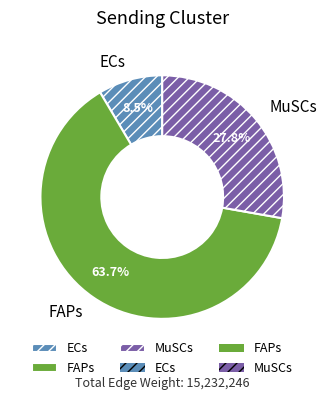

To the nearest percent, what is the combined percentage of MuSCs and ECs?

36%